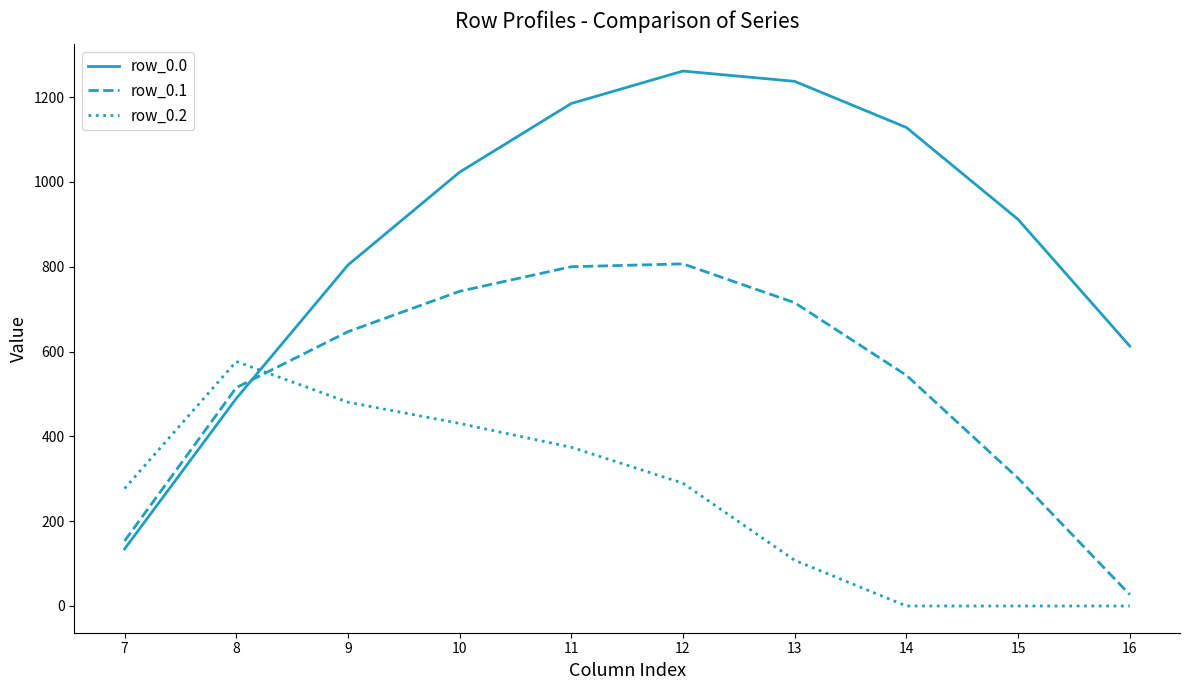

Which series has the largest total across all categories?

row_0.0